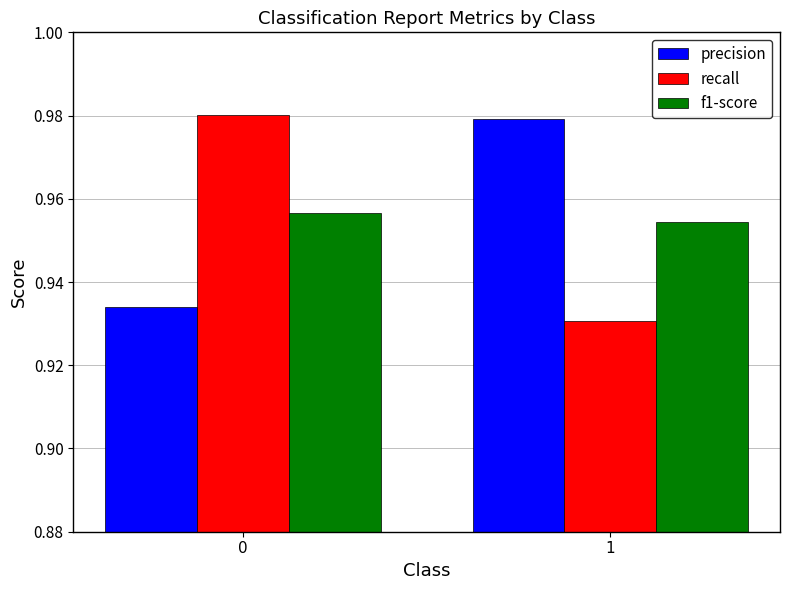

What is the total value across all series at 1?

2.9